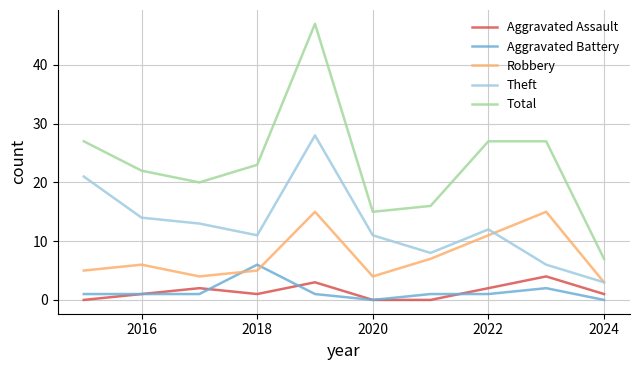

Which series has the largest range (max minus min)?

Total